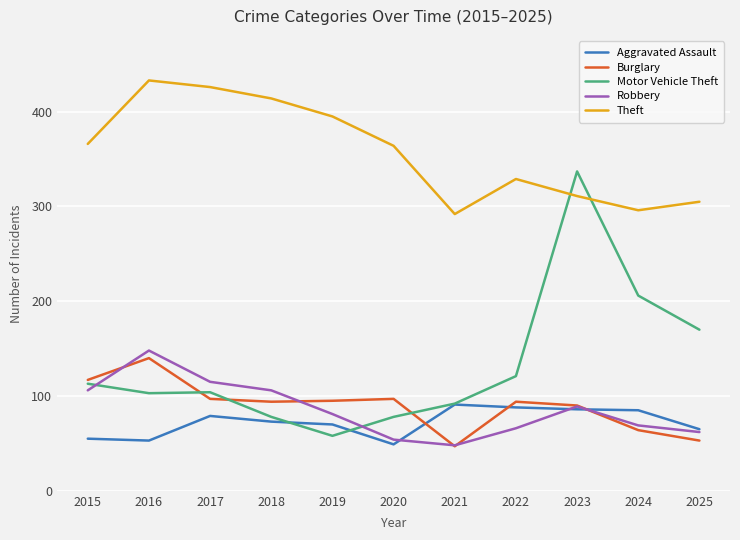

Which label corresponds to the largest value in the chart?

2016